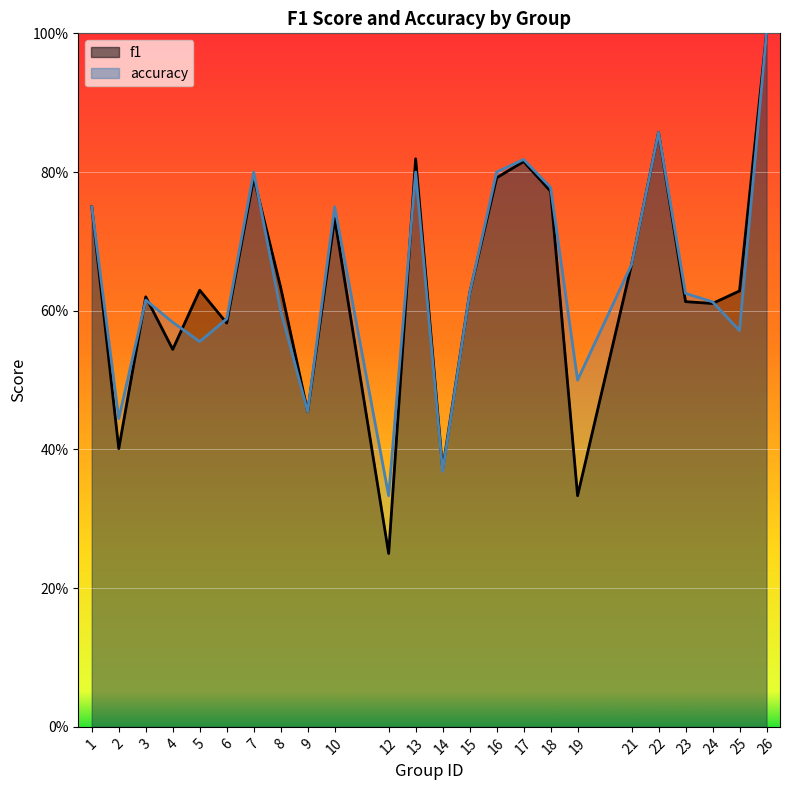

Is it true that f1 equals 0.6 at 24?

True